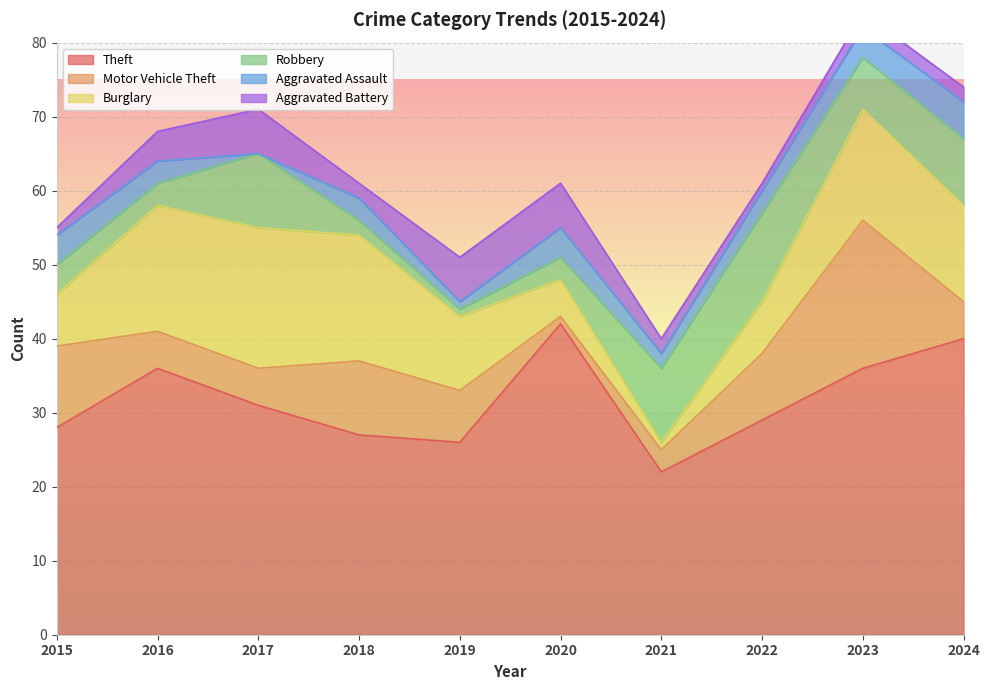

Read the Burglary value at 2016.

17